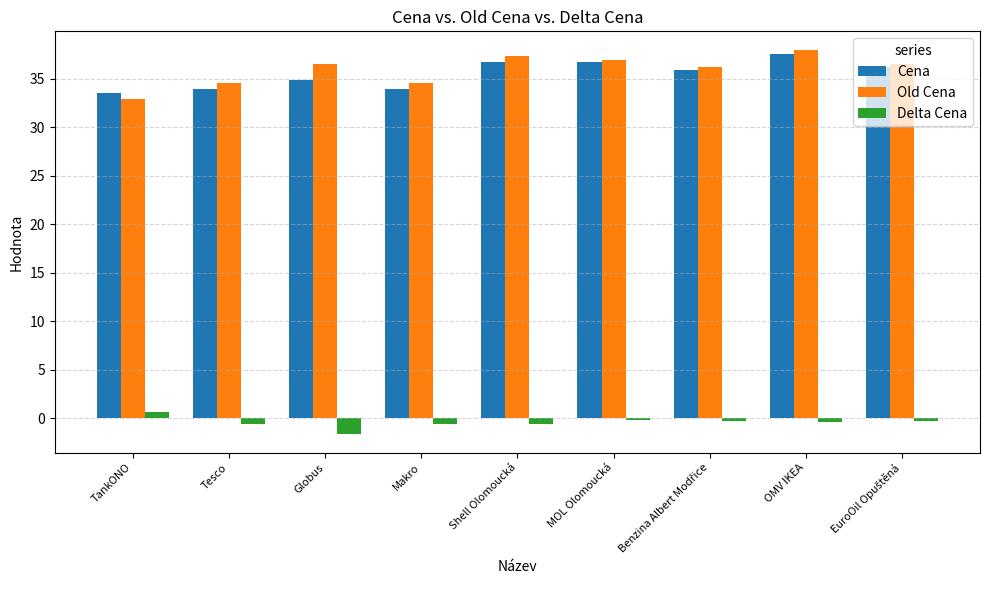

What is the total value across all series at OMV IKEA?

75.0